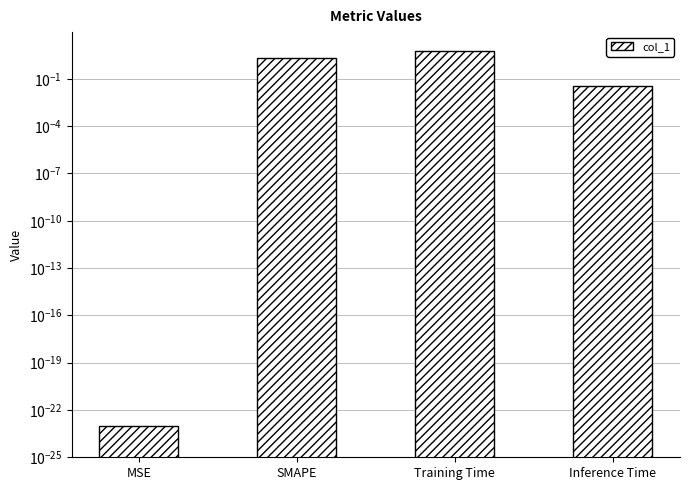

Does the chart contain any negative values?

No